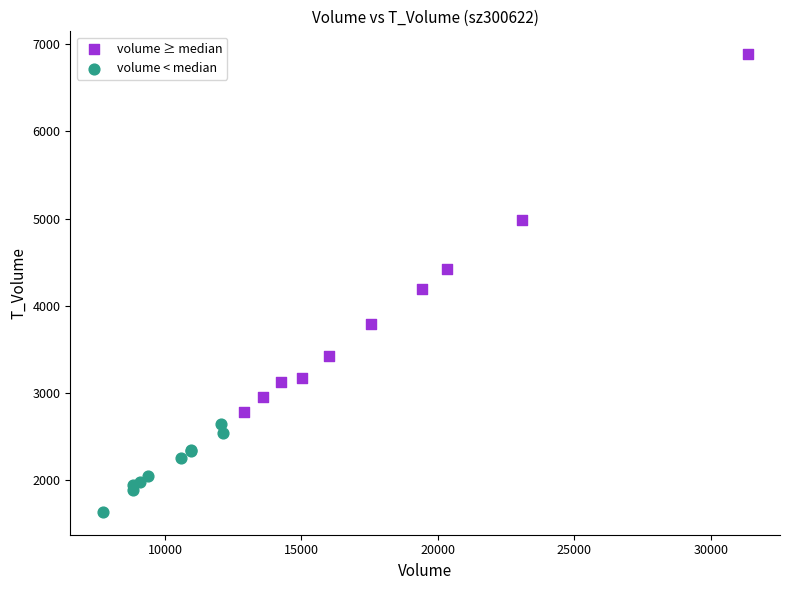

Which series reaches the maximum Y coordinate?

volume ≥ median